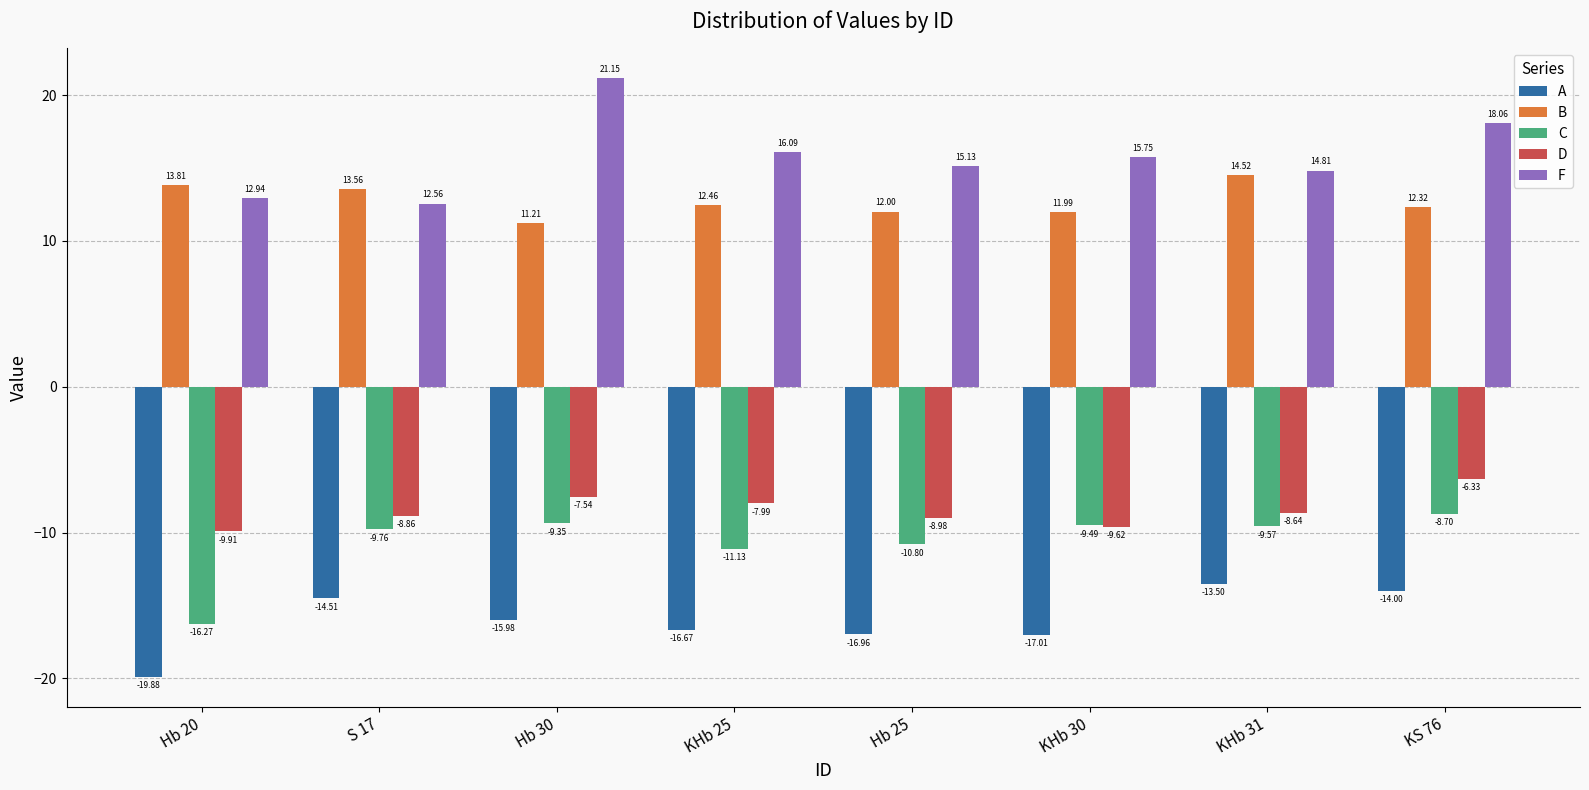

What is the total value across all series at Hb 20?

-19.3